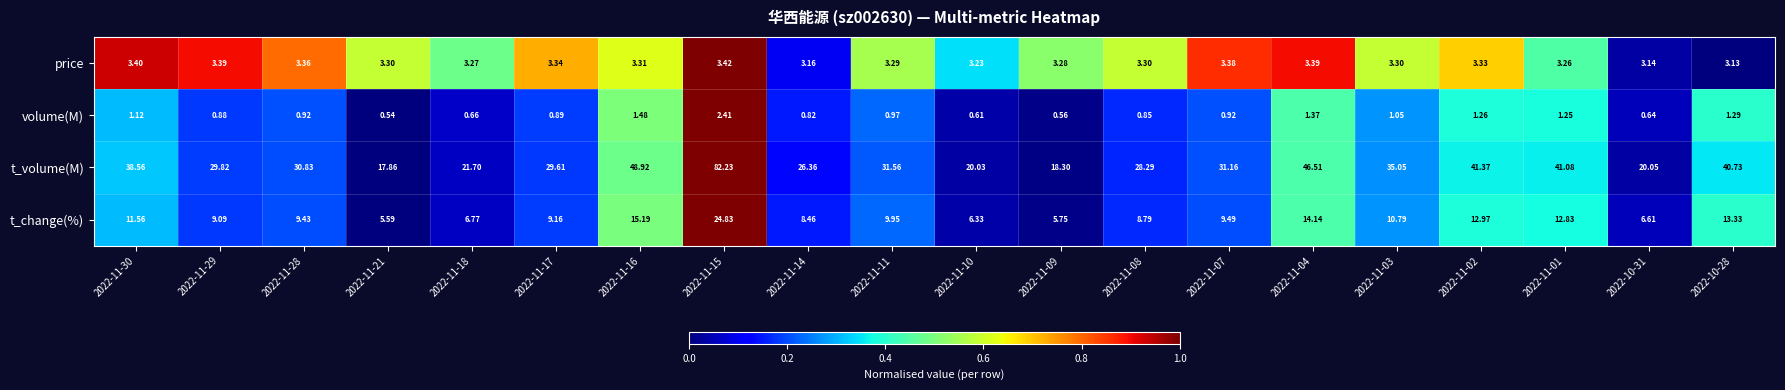

Which label corresponds to the largest value in the chart?

2022-11-15